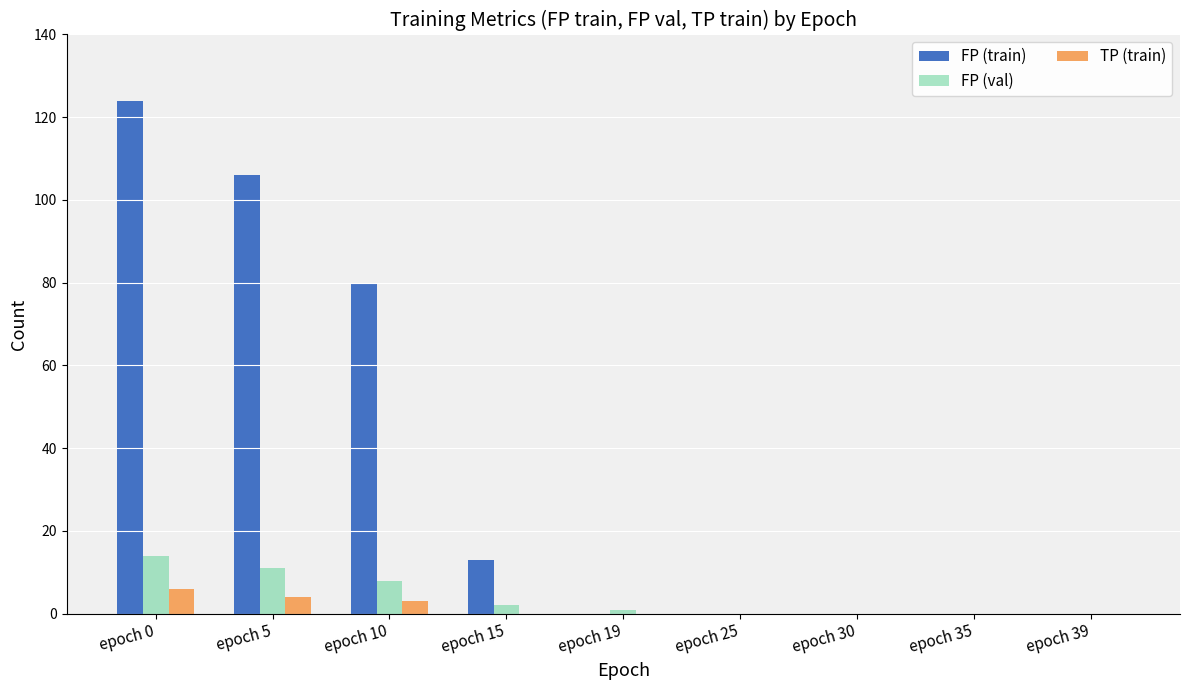

Which category has the highest value across all series?

epoch 0